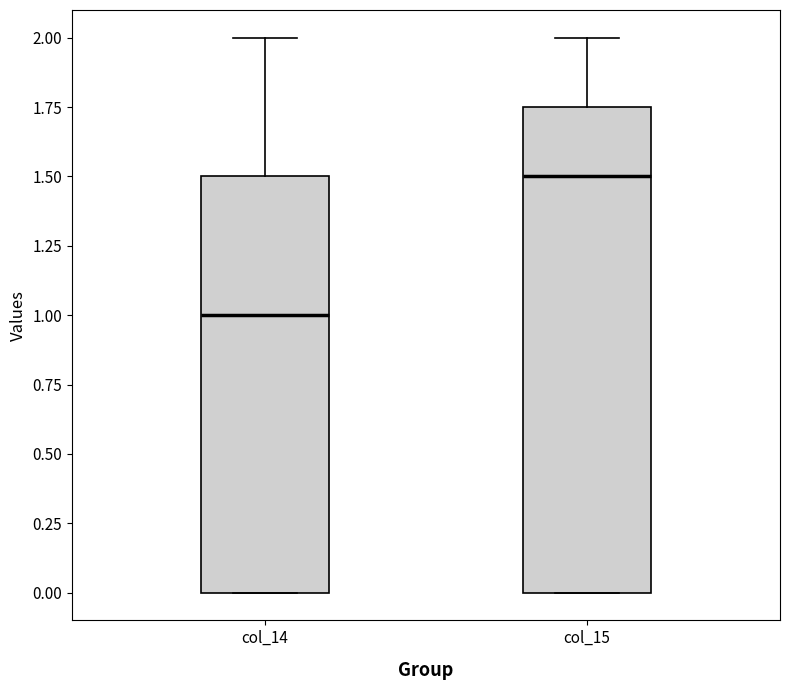

Reading left to right, transcribe this box plot: for each box, give where its median line is, the range the box spans, and where its two whiskers end, as read against the y-axis. The values are not printed on the chart, so give them approximately, as read against the axis.

col_14: median 1.00, box 0.00 to 1.50, whiskers 0.00 to 2.00
col_15: median 1.50, box 0.00 to 1.75, whiskers 0.00 to 2.00